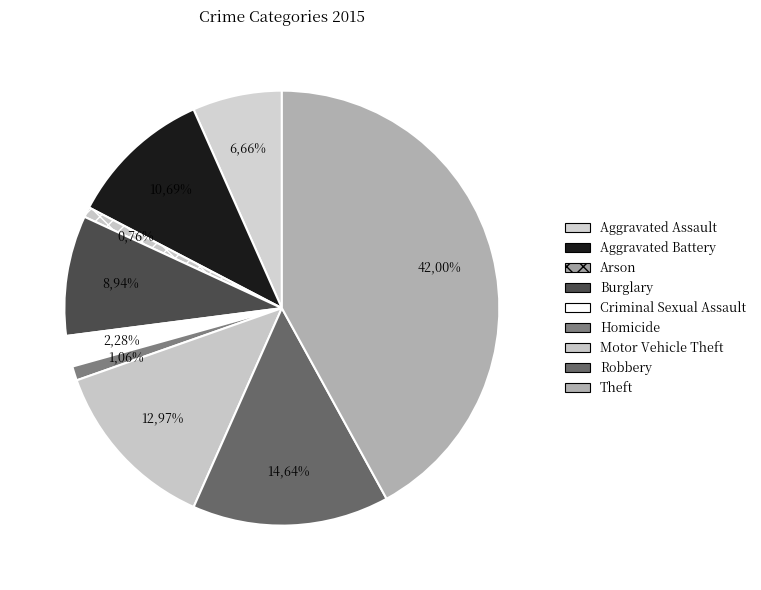

Approximately how many times larger is the value at Aggravated Assault compared to Burglary?

0.7